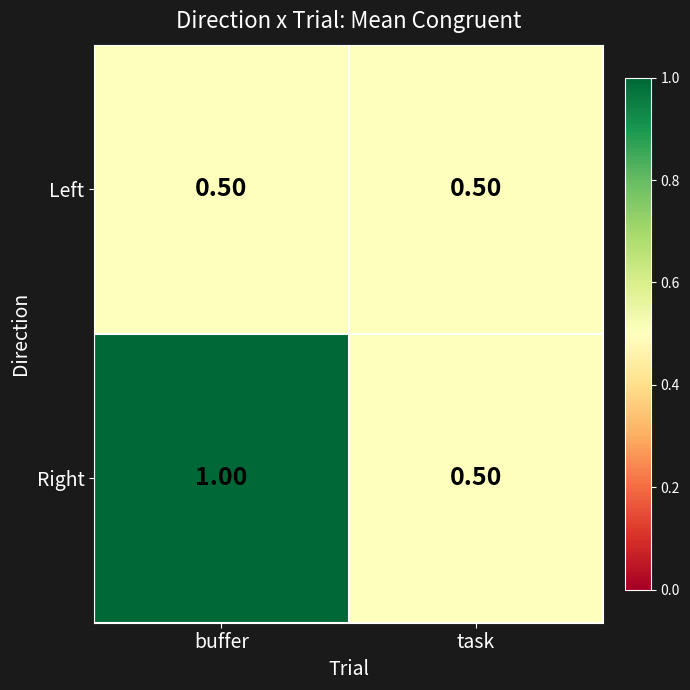

Where is Right nearest to the value 0?

task